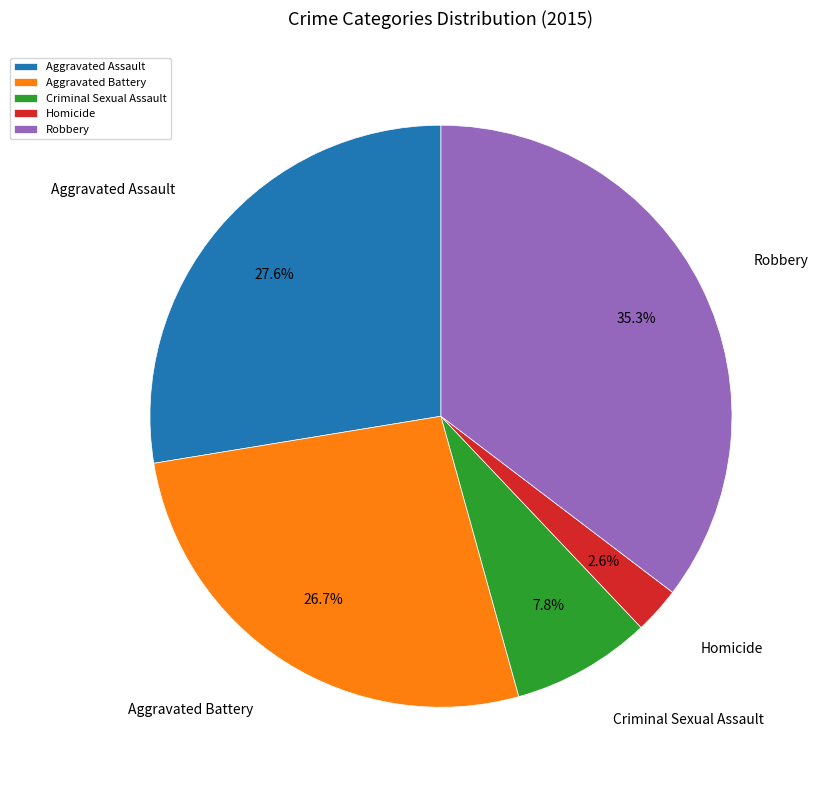

To the nearest percent, what percentage of the pie is Criminal Sexual Assault?

8%